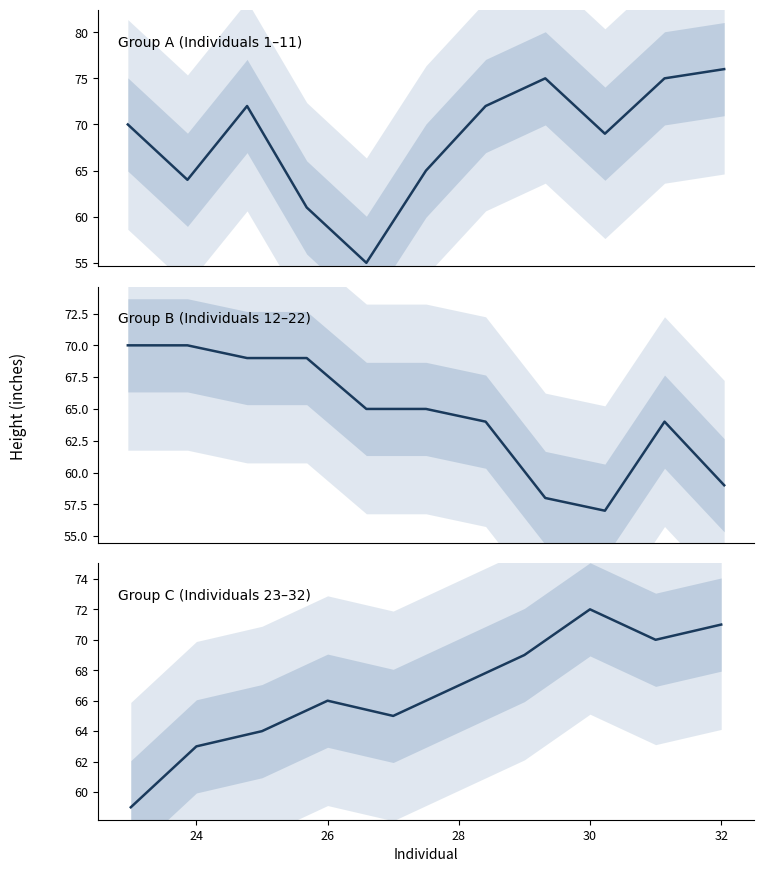

Rank the categories by value from highest to lowest.

11, 8, 10, 3, 7, 30, 32, 1, 12, 13, 31, 9, 14, 15, 29, 28, 26, 6, 16, 17, 27, 2, 18, 21, 25, 24, 4, 22, 23, 19, 20, 5